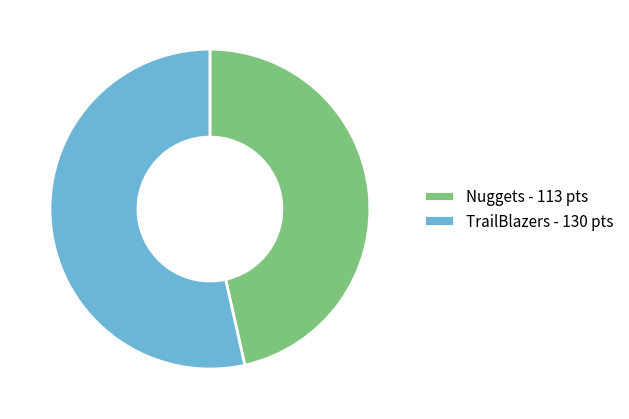

The TrailBlazers - 130 pts slice represents 63% of the pie. True or false?

False